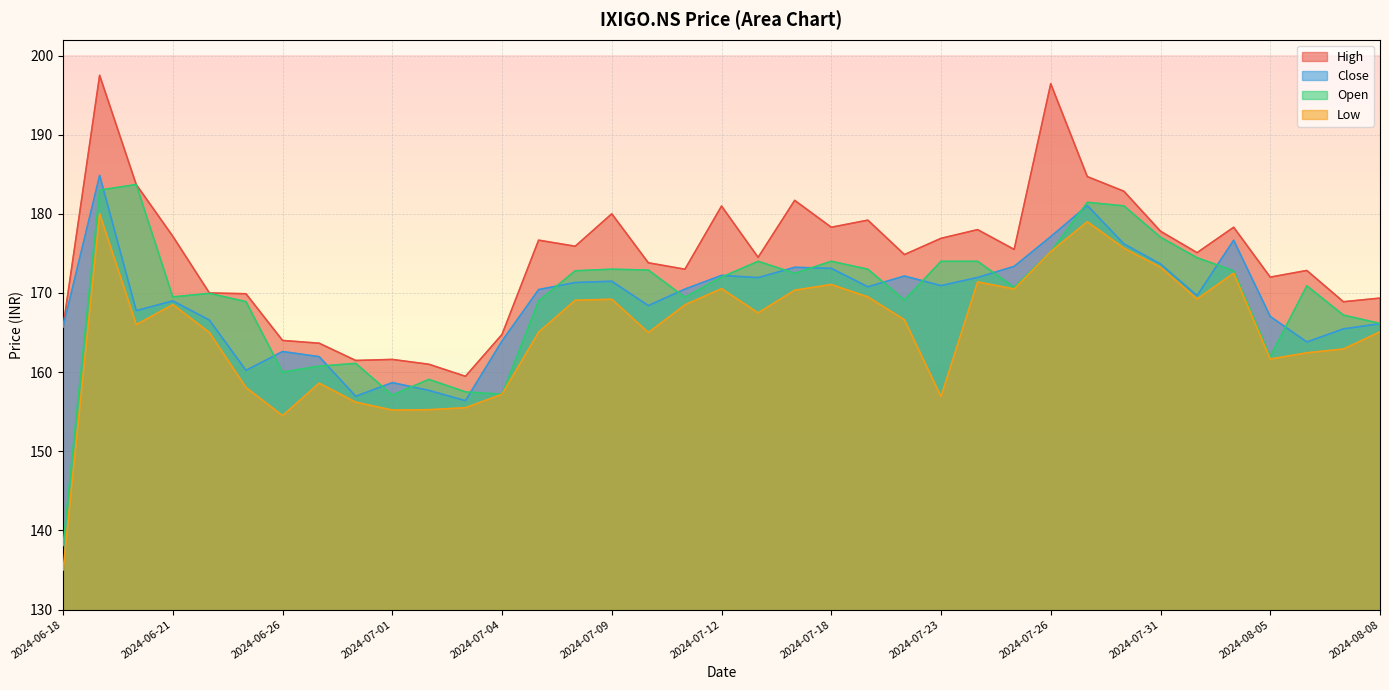

Between 2024-07-23 and 2024-06-25, which is larger?

2024-07-23